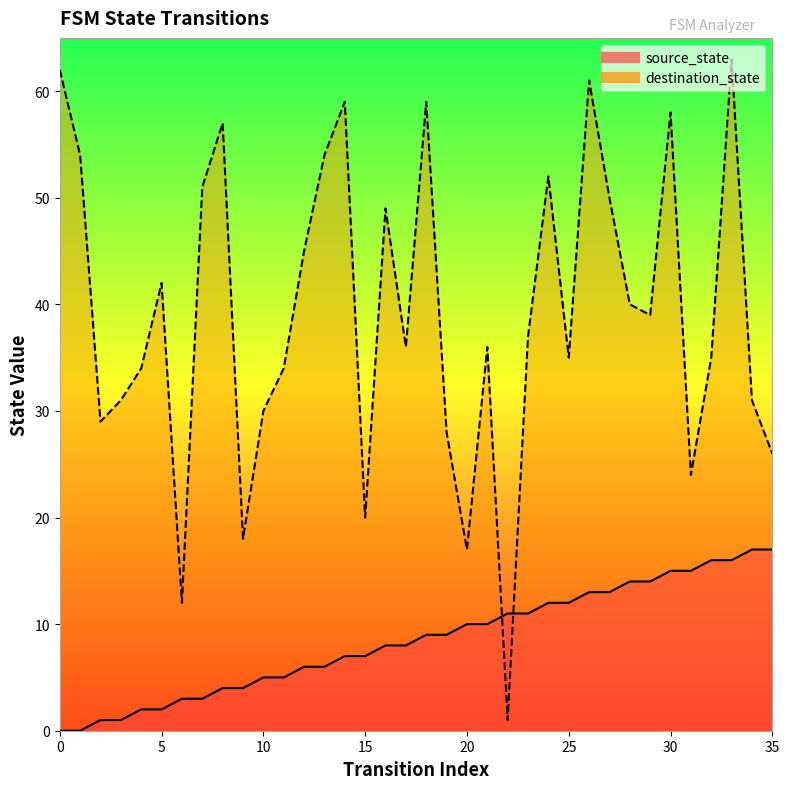

At 28, list the series in order from largest to smallest.

destination_state, source_state